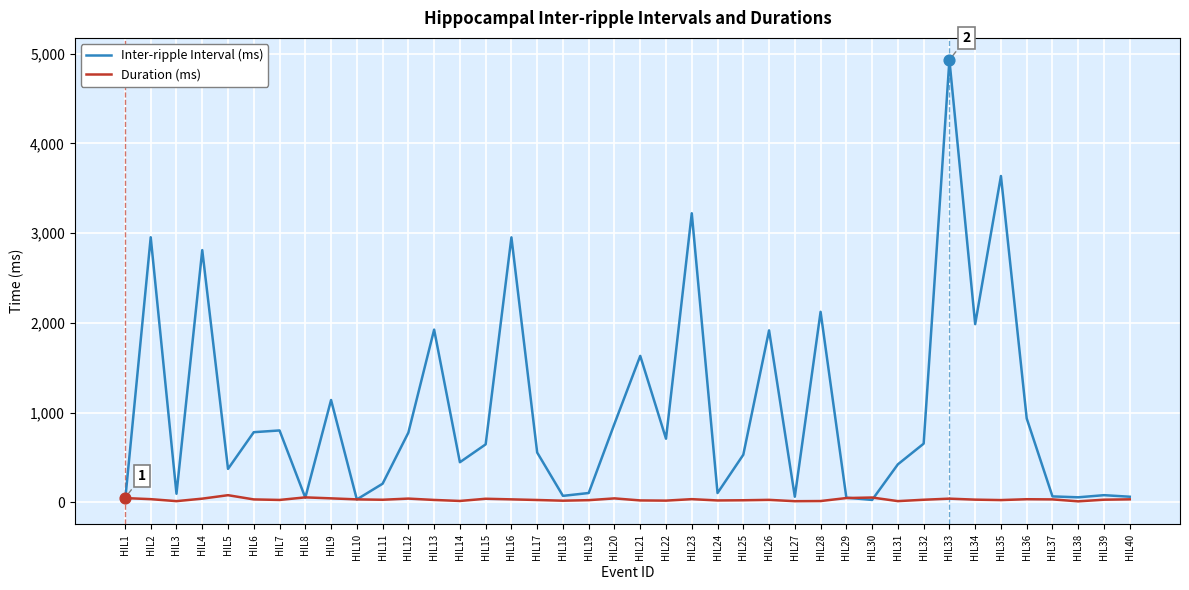

Which series has the largest total across all categories?

Inter-ripple Interval (ms)